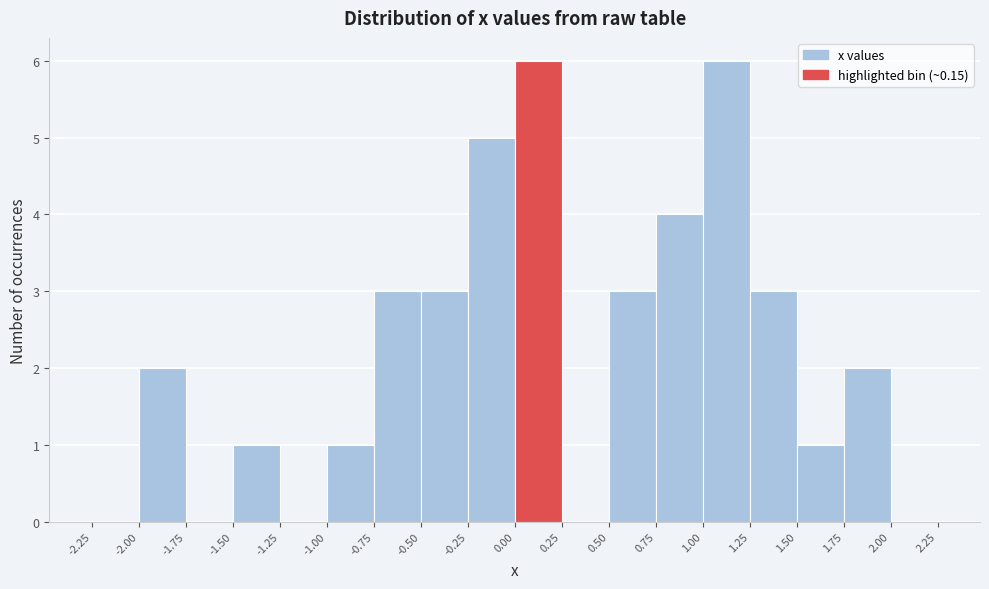

Reading left to right, list every bar in this chart as the range it spans on the x-axis followed by its height. The values are not printed on the chart, so give them approximately, as read against the axis.

-2.25 to -2.00: 0
-2.00 to -1.75: 2
-1.75 to -1.50: 0
-1.50 to -1.25: 1
-1.25 to -1.00: 0
-1.00 to -0.75: 1
-0.75 to -0.50: 3
-0.50 to -0.25: 3
-0.25 to 0.00: 5
0.00 to 0.25: 6
0.25 to 0.50: 0
0.50 to 0.75: 3
0.75 to 1.00: 4
1.00 to 1.25: 6
1.25 to 1.50: 3
1.50 to 1.75: 1
1.75 to 2.00: 2
2.00 to 2.25: 0